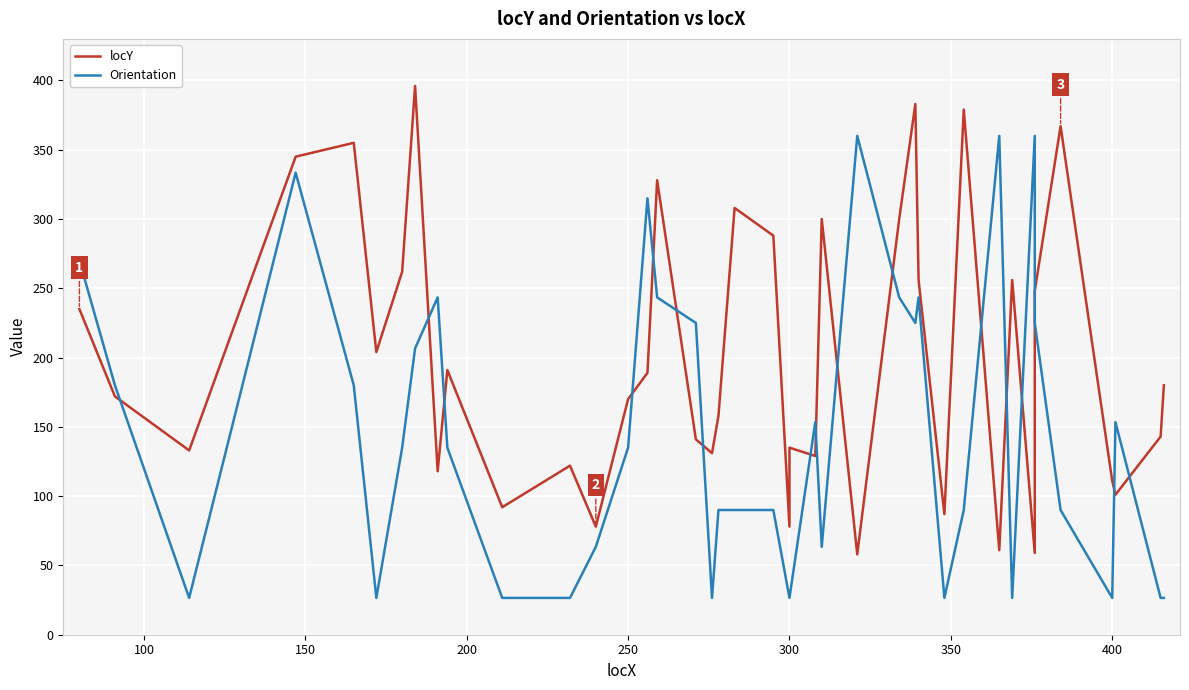

How many intersections are there between locY and Orientation?

17